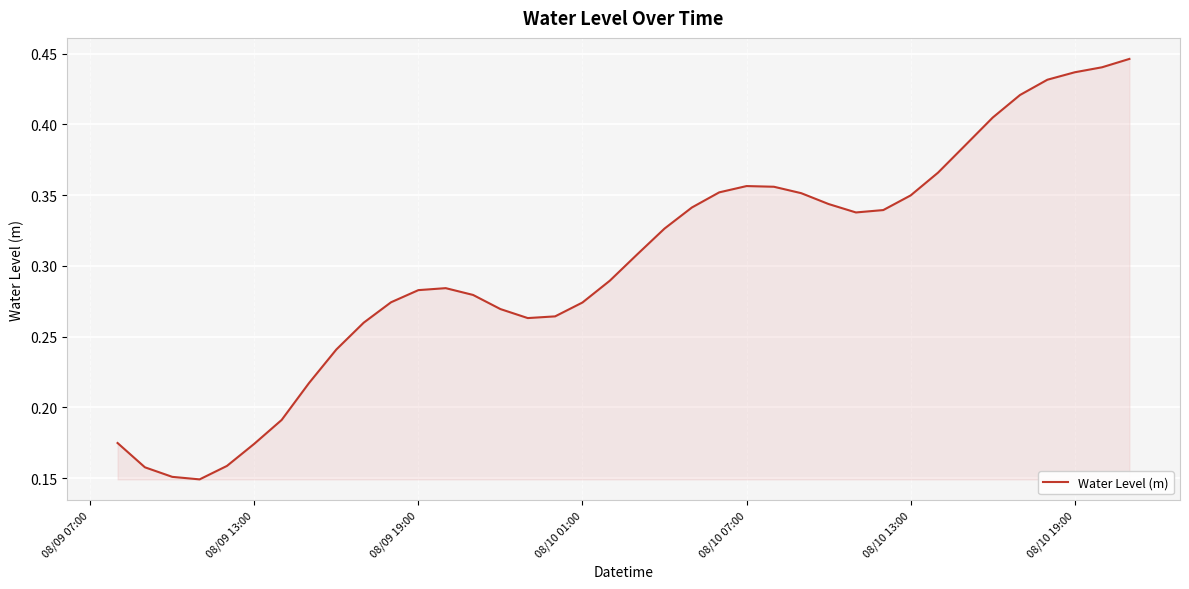

Reading left to right, transcribe all the data shown in this chart.

0.2	0.2	0.2	0.1	0.2	0.2	0.2	0.2	0.2	0.3	0.3	0.3	0.3	0.3	0.3	0.3	0.3	0.3	0.3	0.3	0.3	0.3	0.4	0.4	0.4	0.4	0.3	0.3	0.3	0.3	0.4	0.4	0.4	0.4	0.4	0.4	0.4	0.4